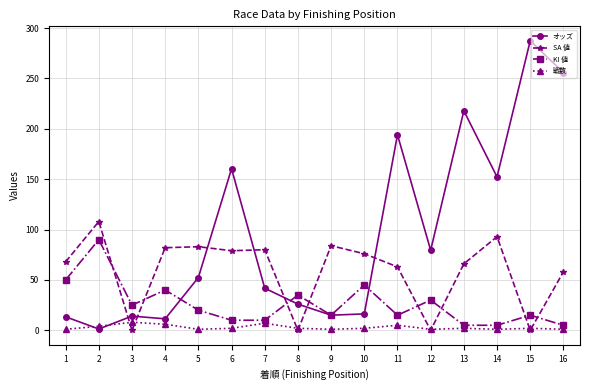

Is it true that オッズ equals 44.3 at 8?

False